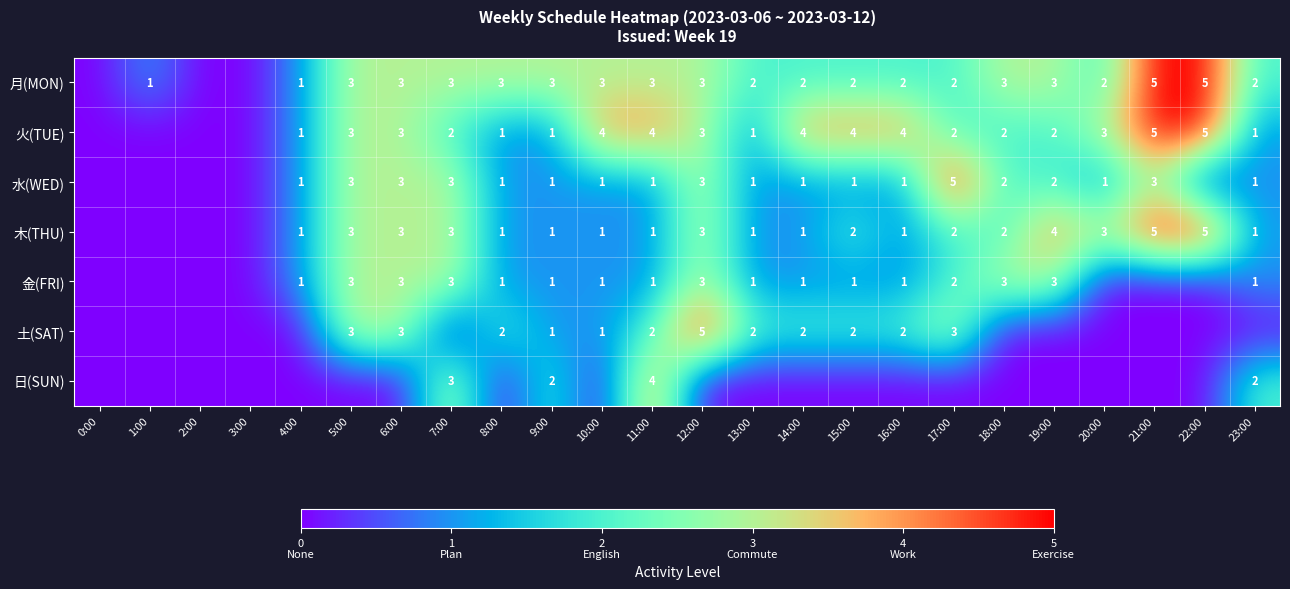

Is the value of 木(THU) at 19:00 greater than the value of 土(SAT) at 17:00?

Yes